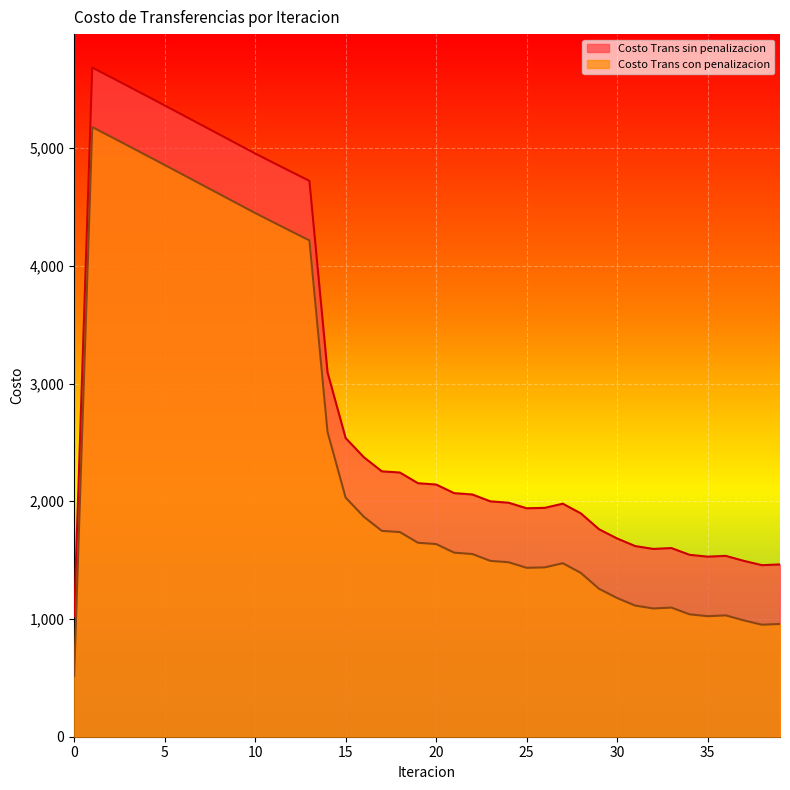

True or false: Costo Trans sin penalizacion and Costo Trans con penalizacion intersect in this chart.

False